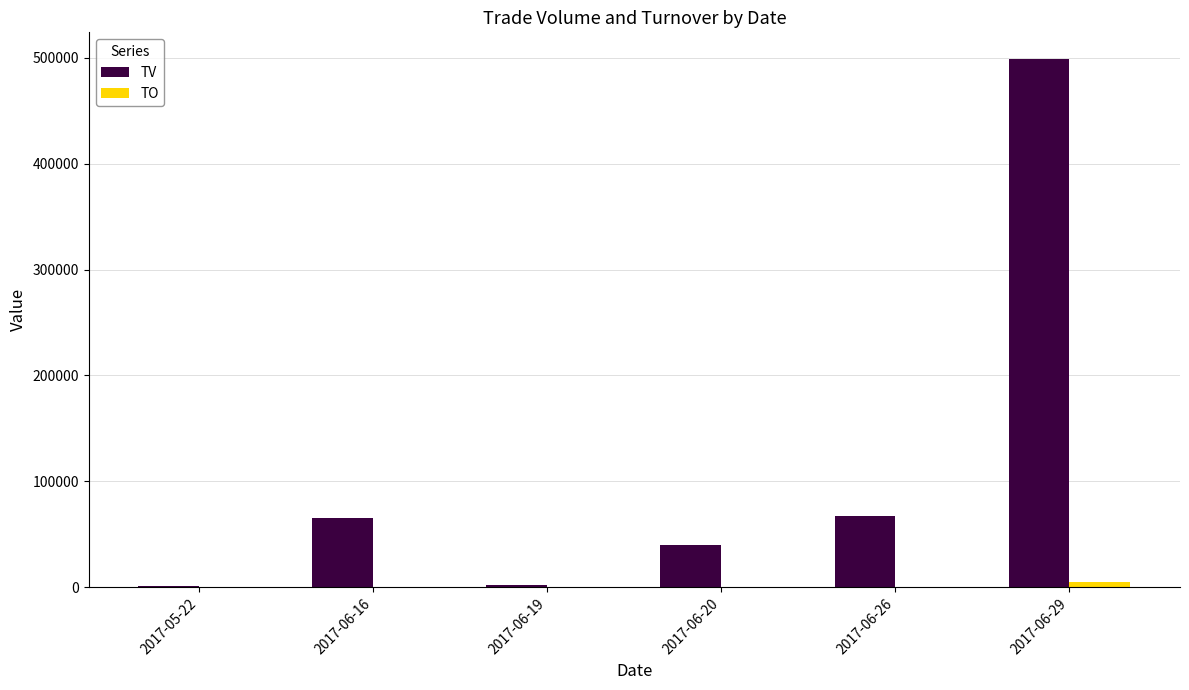

What is the highest value of the TV series?

499000